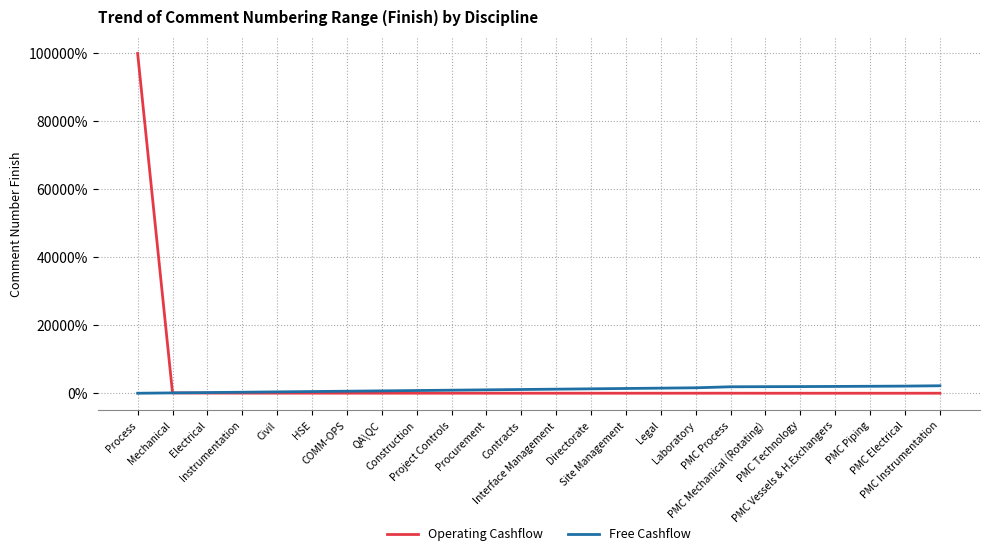

What is the average value of the Operating Cashflow series?

4177.6